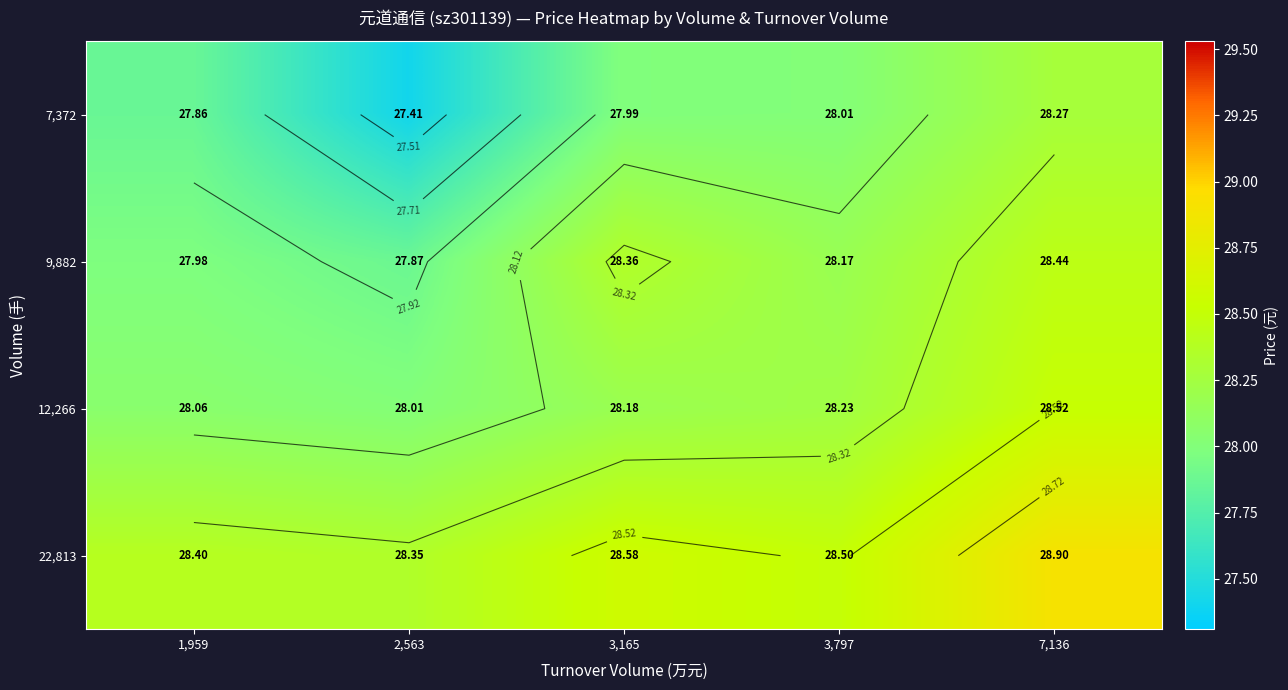

Rank the categories by 12,266 value from lowest to highest.

2,563, 1,959, 3,165, 3,797, 7,136